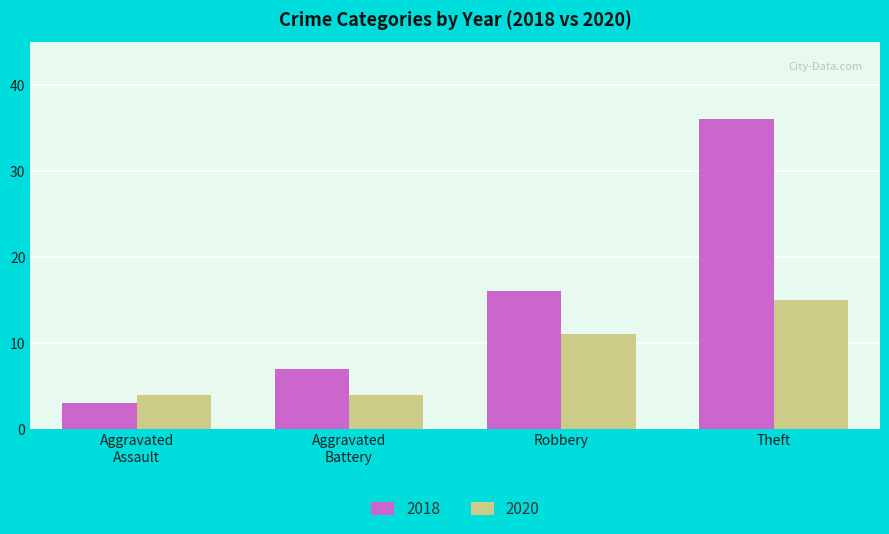

At which category is the sum across all series the highest?

Theft